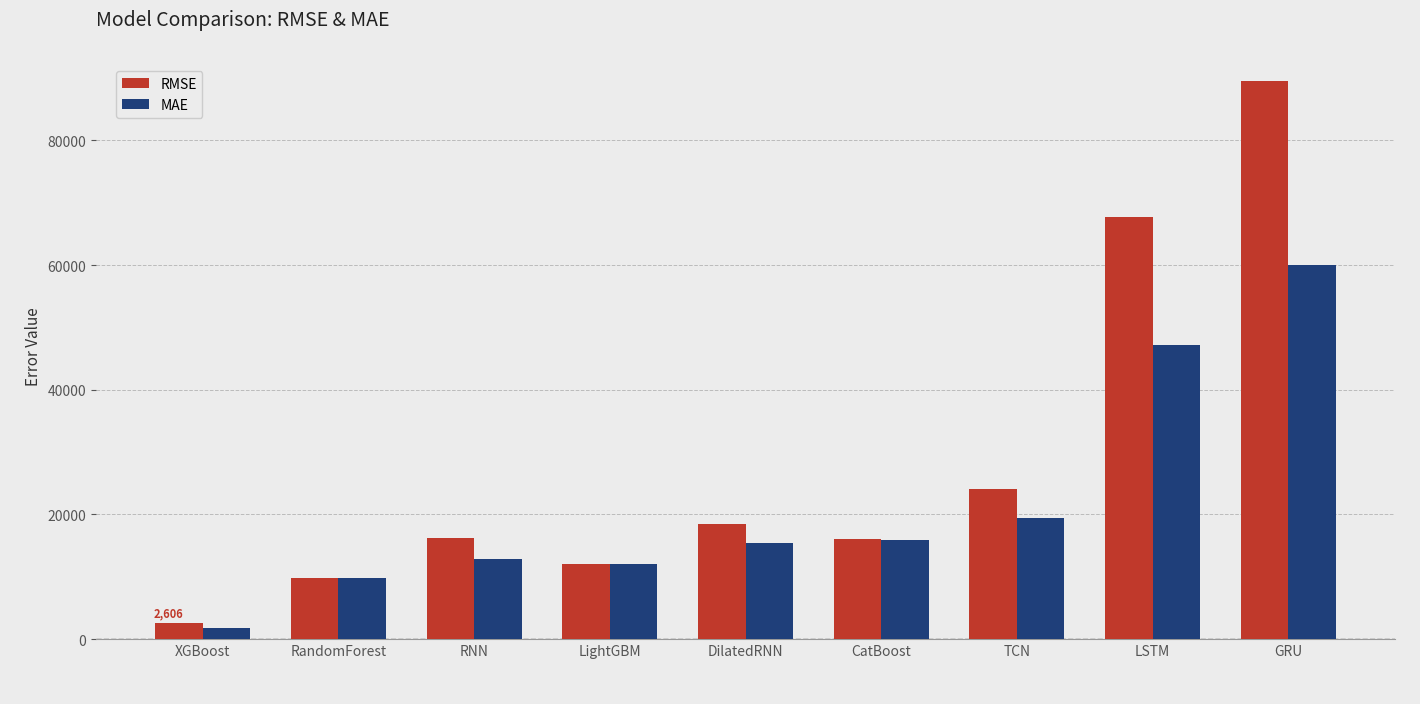

Rank the series by their average value, from lowest to highest.

MAE, RMSE